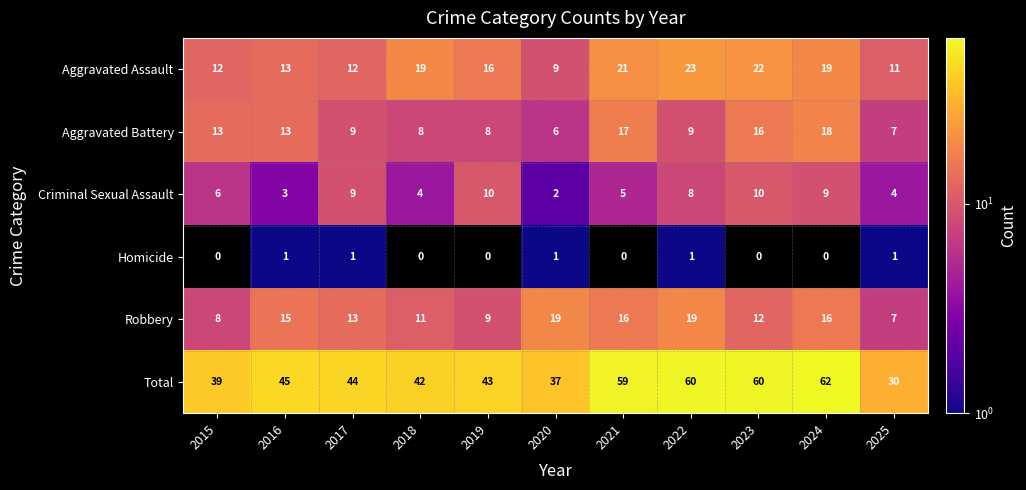

What is the difference between the highest and lowest values at 2024?

62